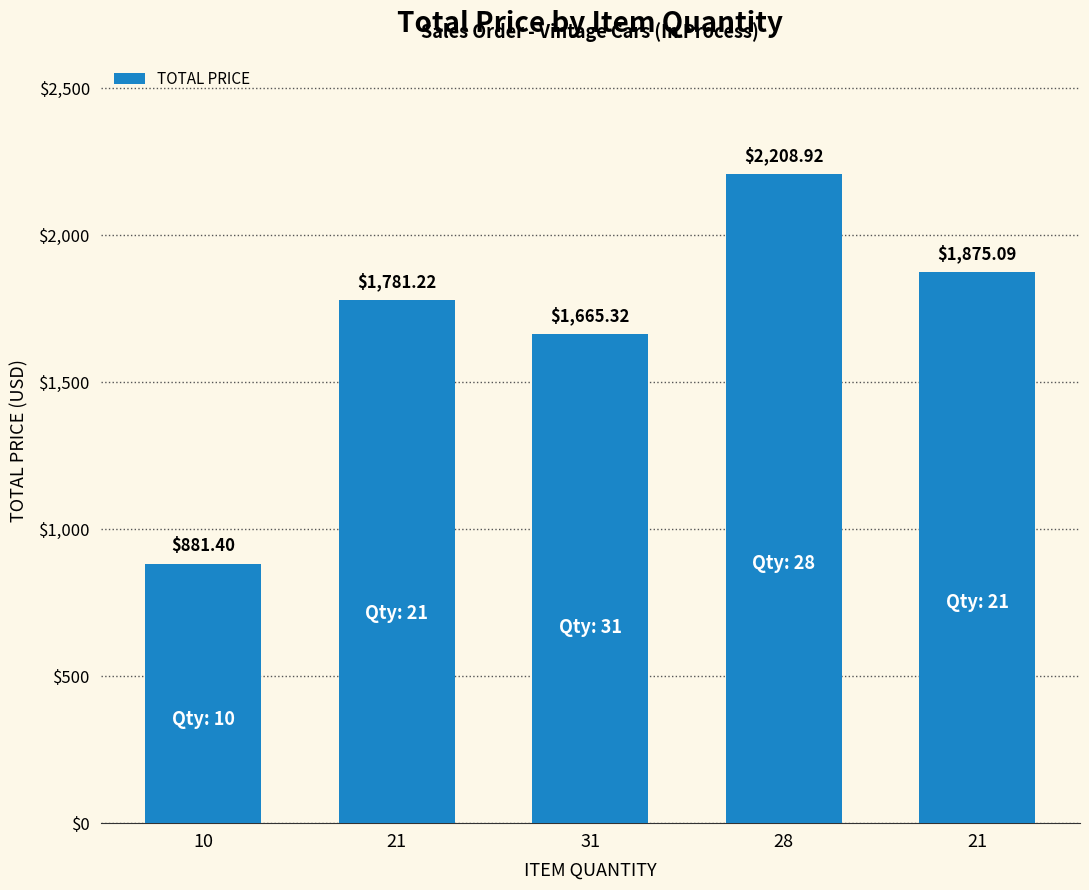

Reading left to right, transcribe all the data shown in this chart.

10=881.4	21=1781.2	31=1665.3	28=2208.9	21=1875.1